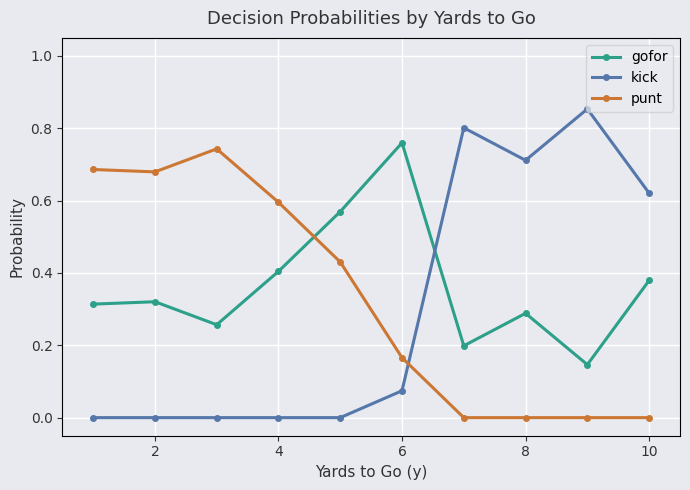

Which series ends up on top after the final intersection of kick and punt?

kick